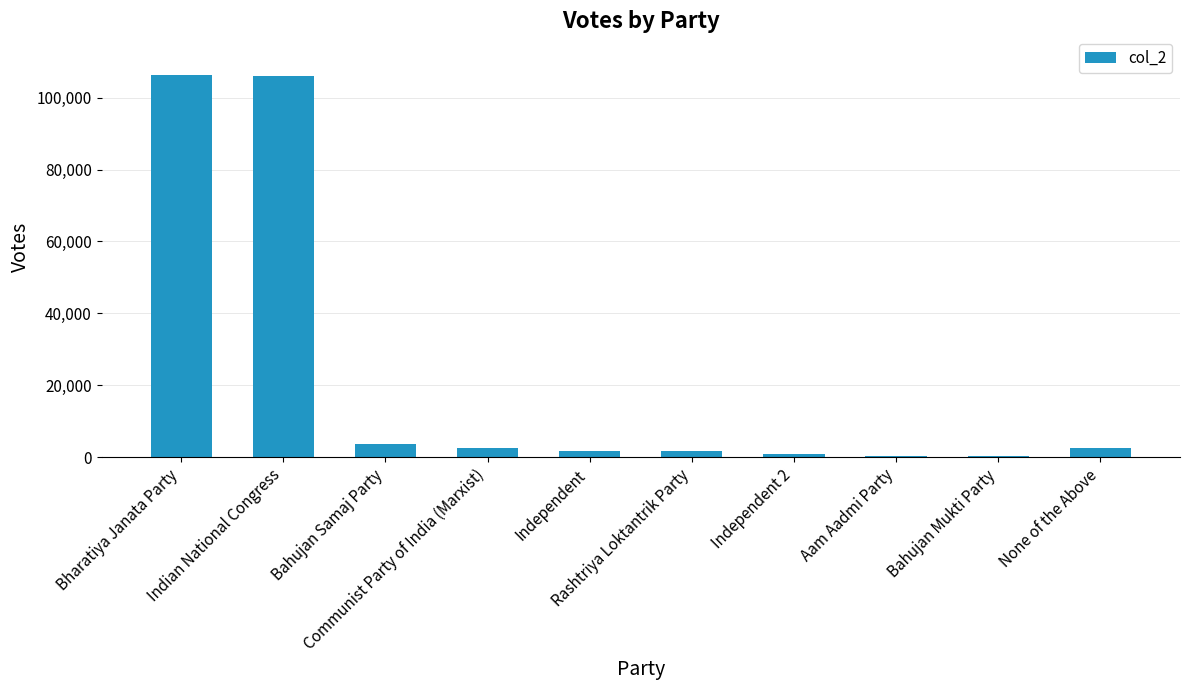

The value at Independent is 1801. True or false?

True